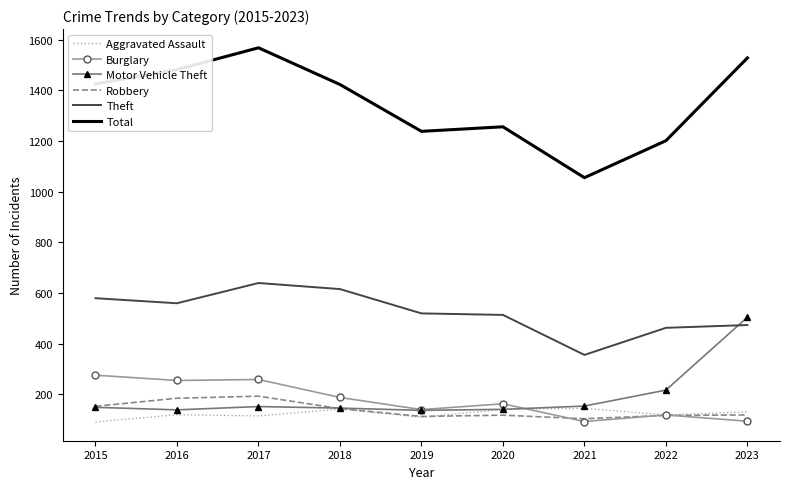

True or false: Burglary and Theft cross at least once.

False